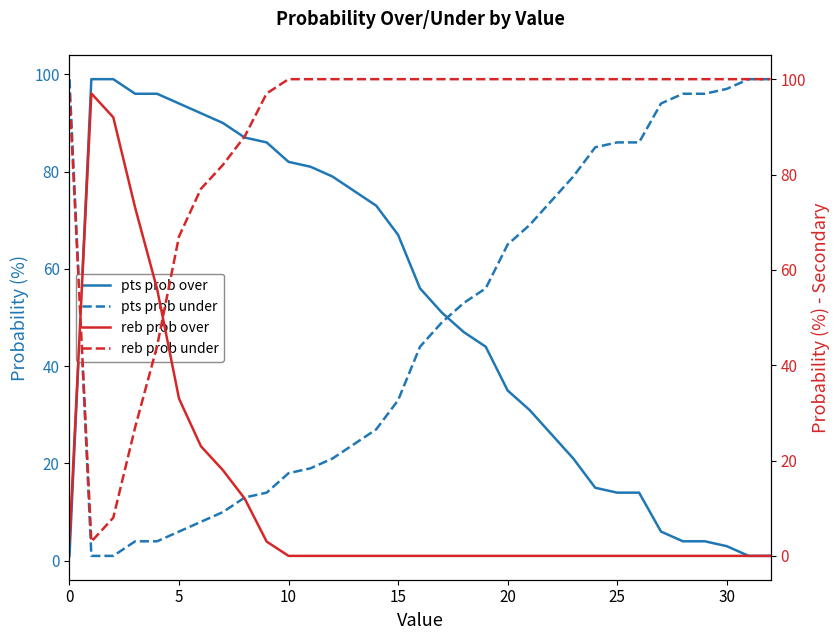

Is it true that pts prob over equals 127 at 10?

False